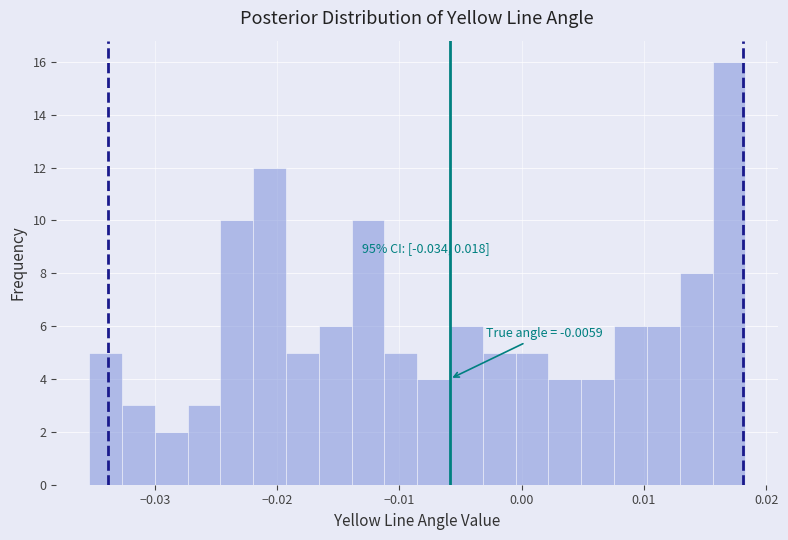

Read against the x-axis, roughly where is the centre of the tallest bar?

0.017